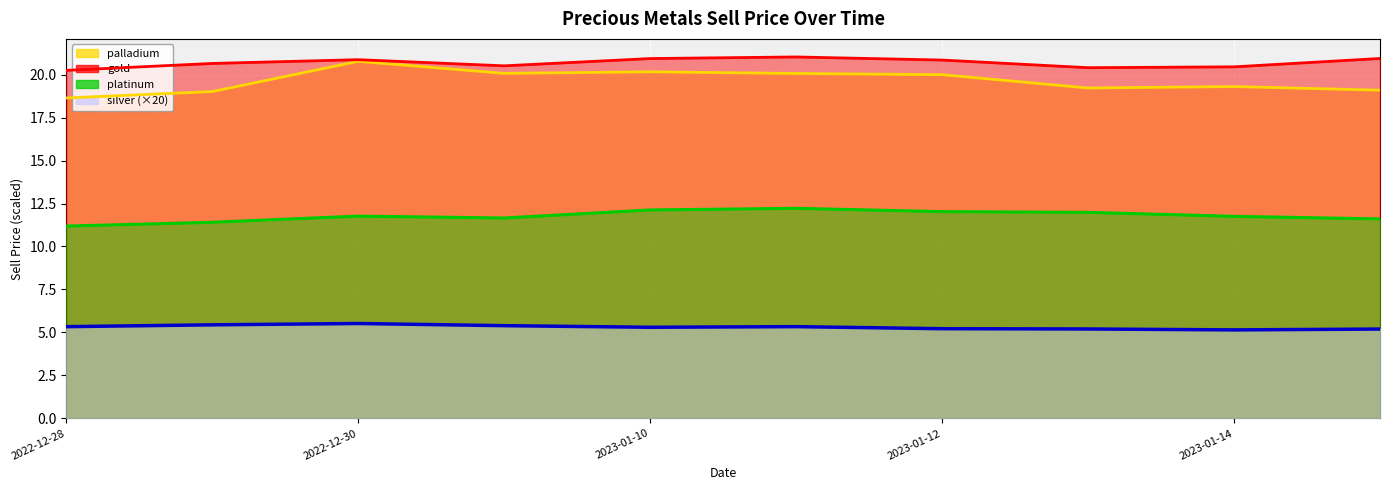

Which category has the lowest value across all series?

2023-01-14